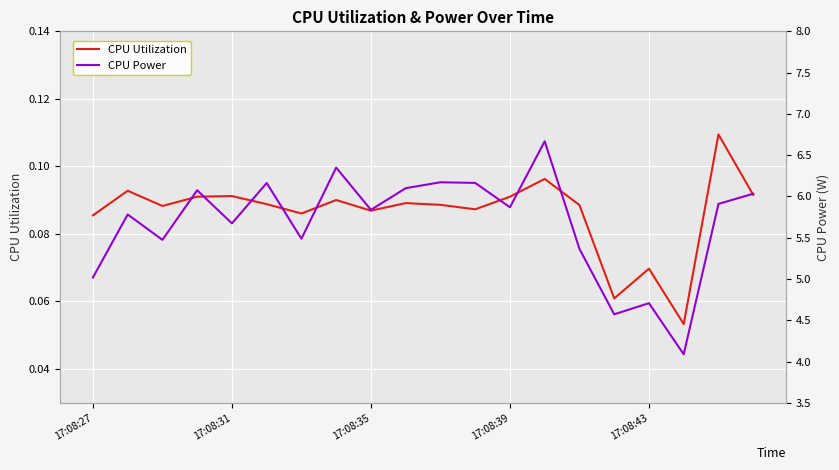

What is the minimum value for CPU Utilization?

0.1